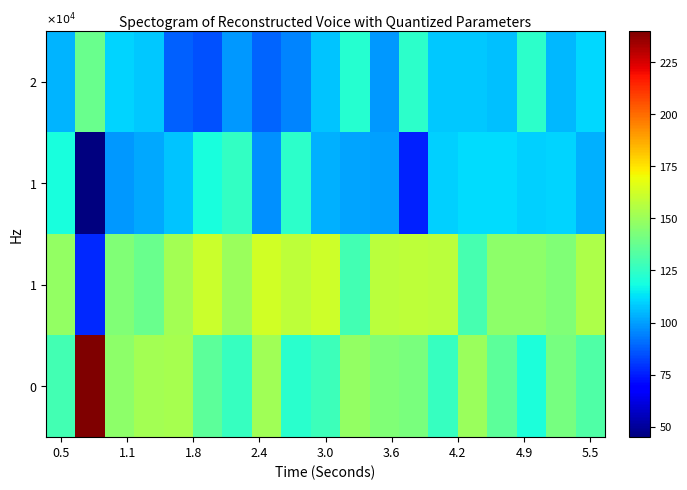

What is the greatest value displayed?

240